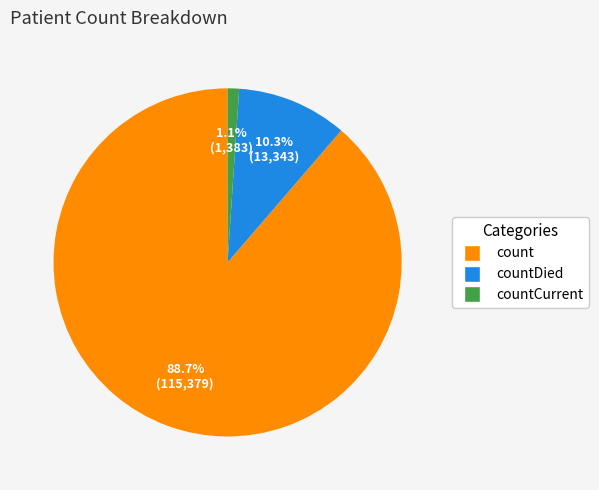

To the nearest percent, what is the average slice percentage?

33%